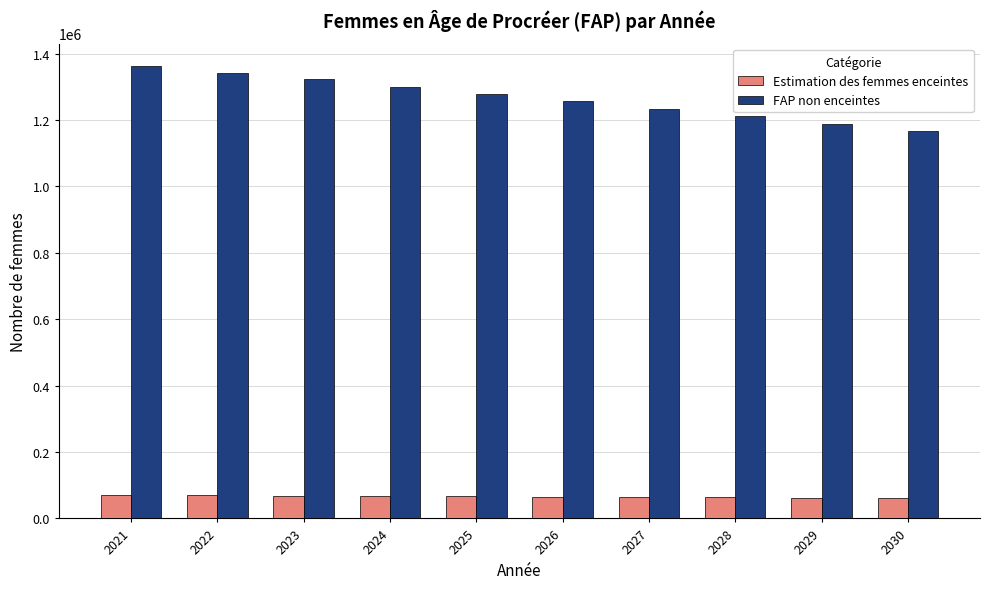

What is the difference between the highest and lowest values at 2030?

1104995.5